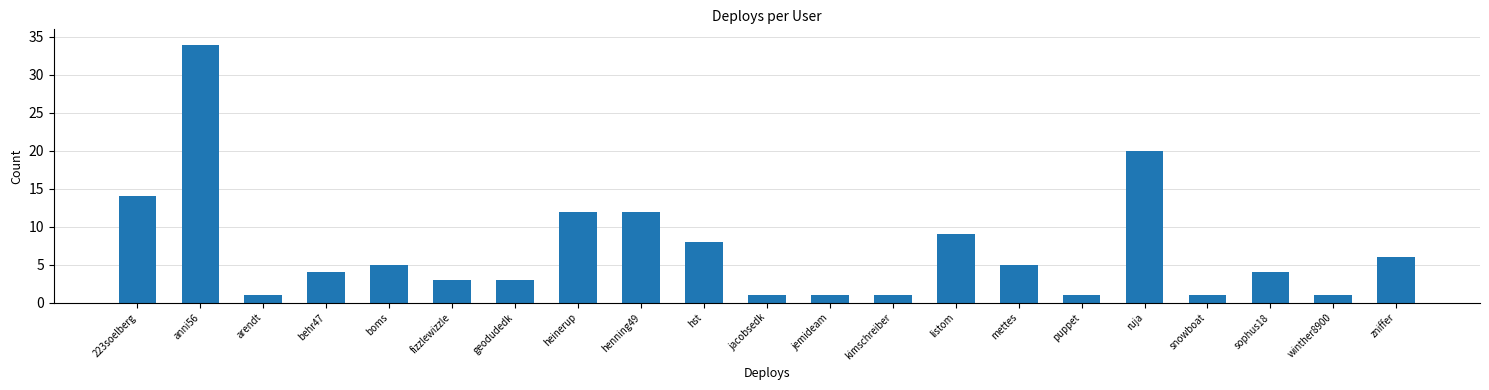

Reading right to left, extract all data points from this chart.

6	1	4	1	20	1	5	9	1	1	1	8	12	12	3	3	5	4	1	34	14